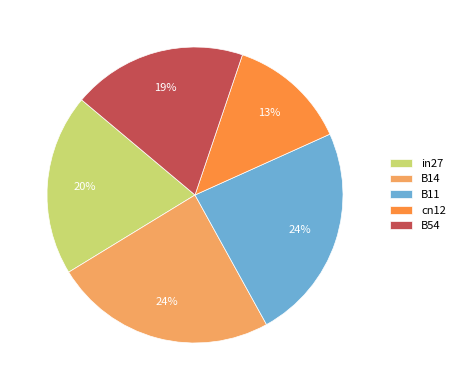

Is there any slice that represents more than half of the pie?

No